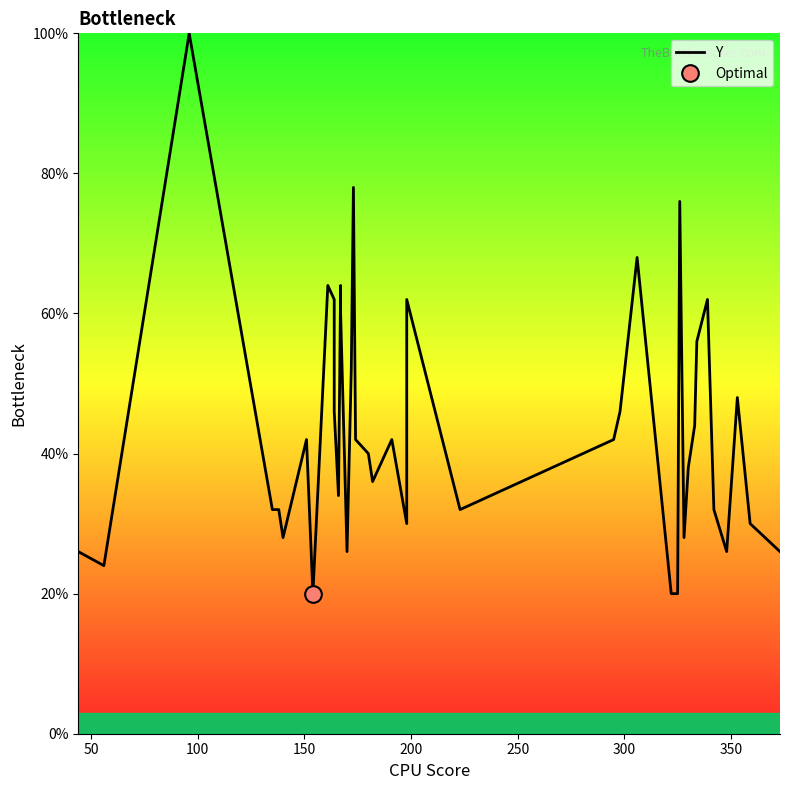

Reading right to left, transcribe all the data shown in this chart.

26.0	30.0	48.0	26.0	32.0	62.0	56.0	44.0	38.0	28.0	76.0	20.0	20.0	68.0	46.0	42.0	32.0	62.0	30.0	42.0	36.0	40.0	42.0	78.0	52.0	26.0	60.0	64.0	34.0	46.0	62.0	64.0	20.0	42.0	28.0	32.0	32.0	100.0	24.0	26.0